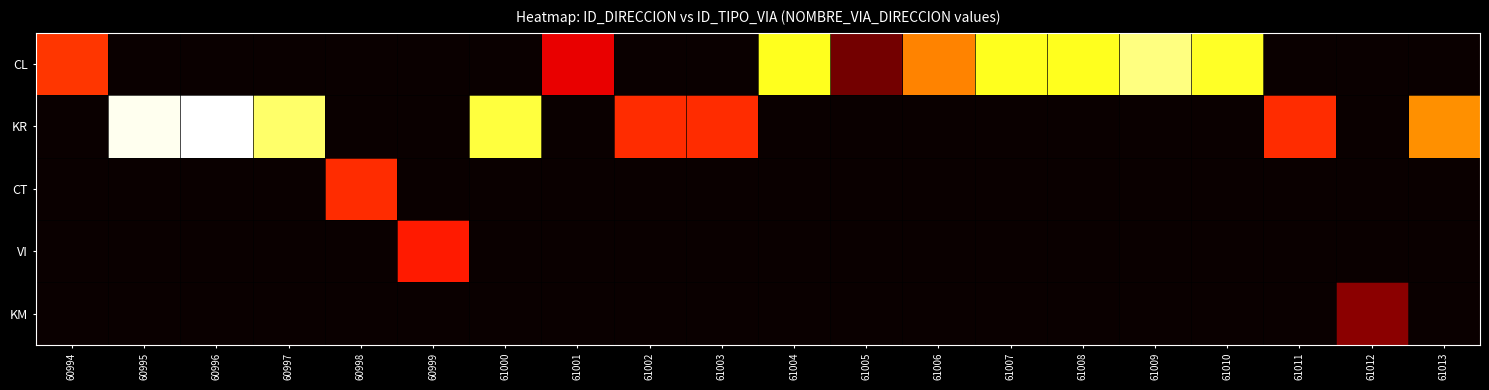

Between 60999 and 61009, which is larger?

61009